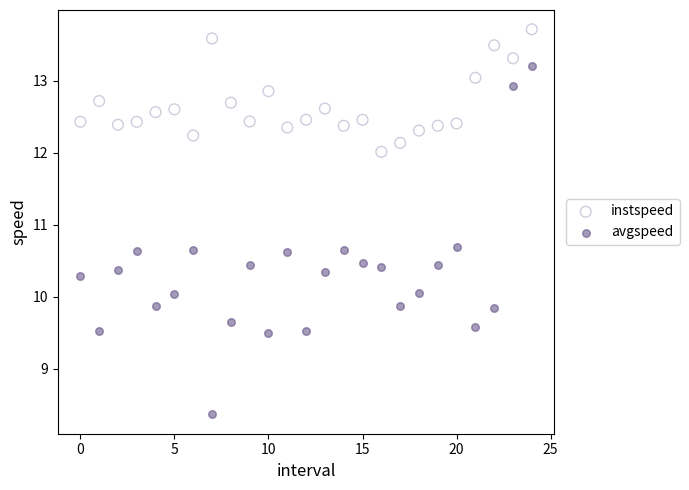

Which series has the widest spread of Y values?

avgspeed